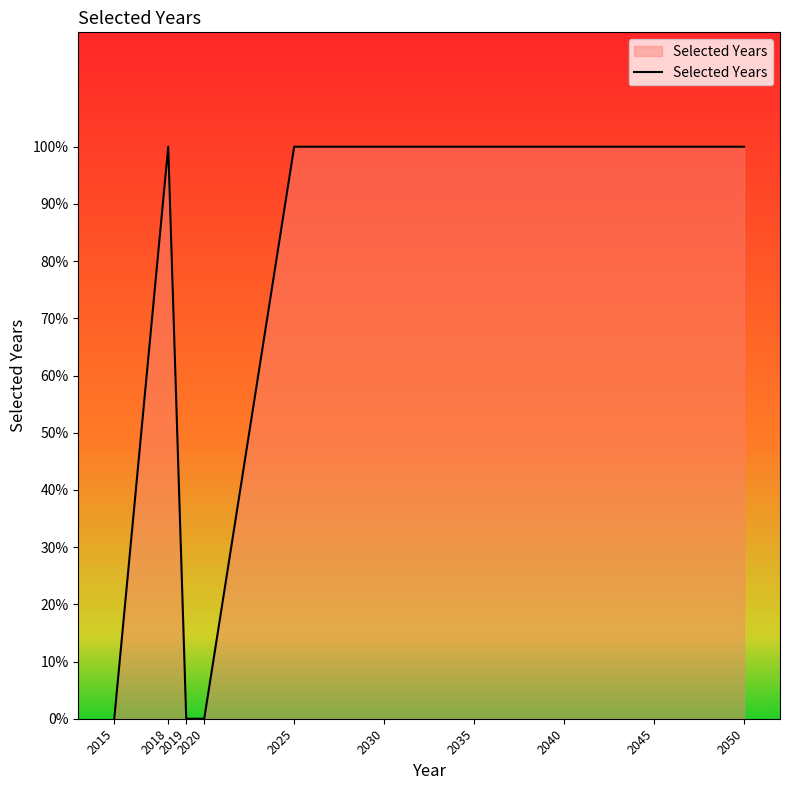

Approximately how many times larger is the value at 2040 compared to 2050?

1.0